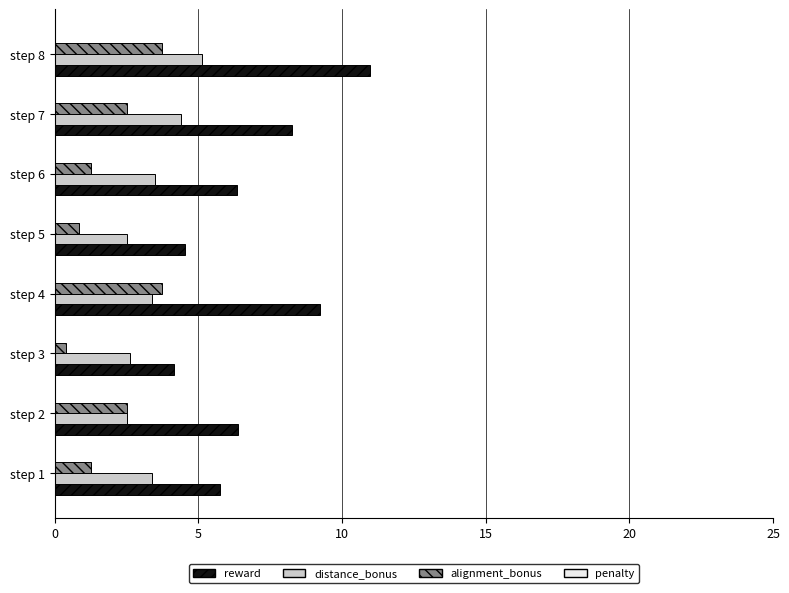

What is the average value of the alignment_bonus series?

2.0